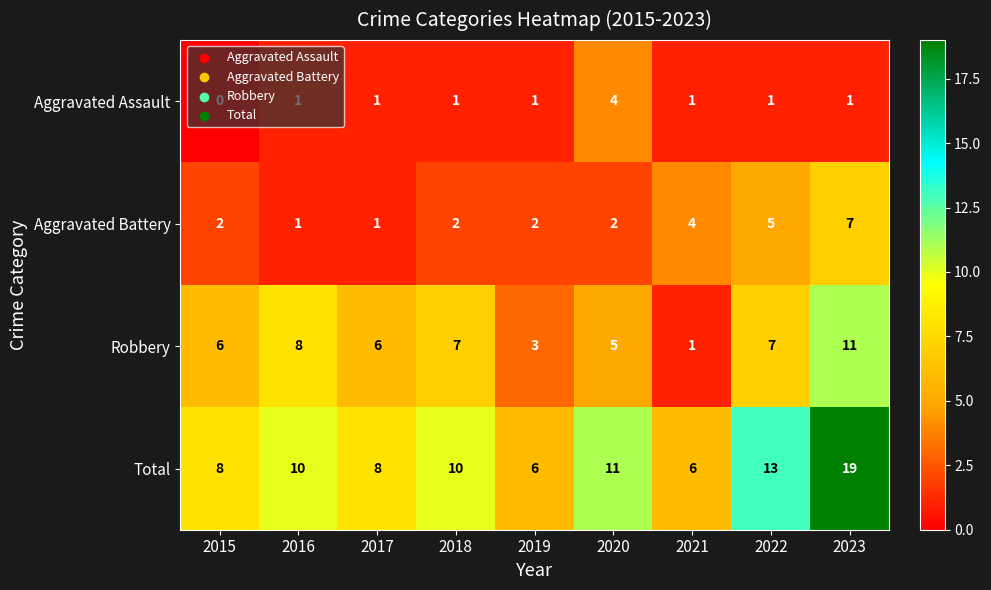

What is the greatest value displayed?

19